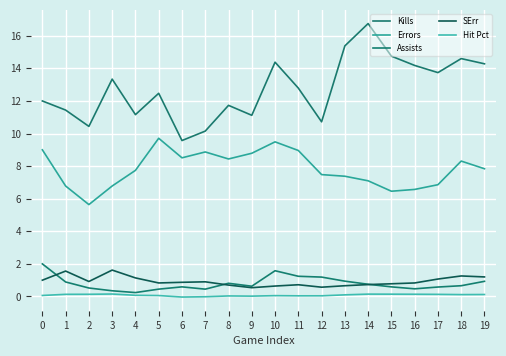

In SErr, how many points are lower than both neighbors (excluding endpoints)?

4